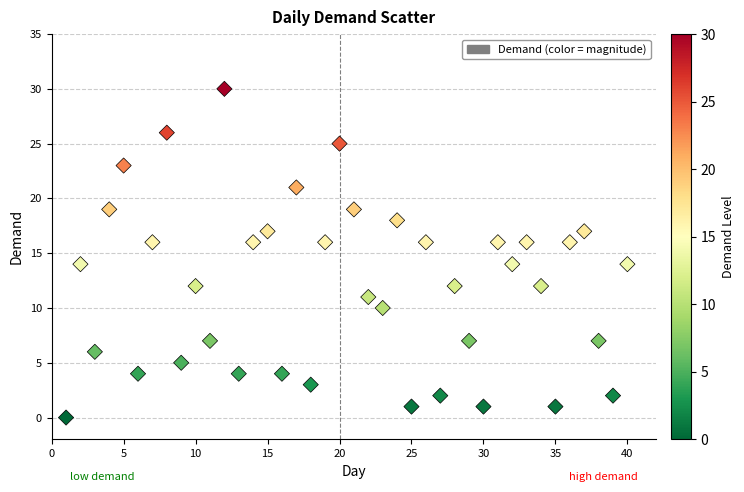

What is the range of Y values (max minus min)?

30